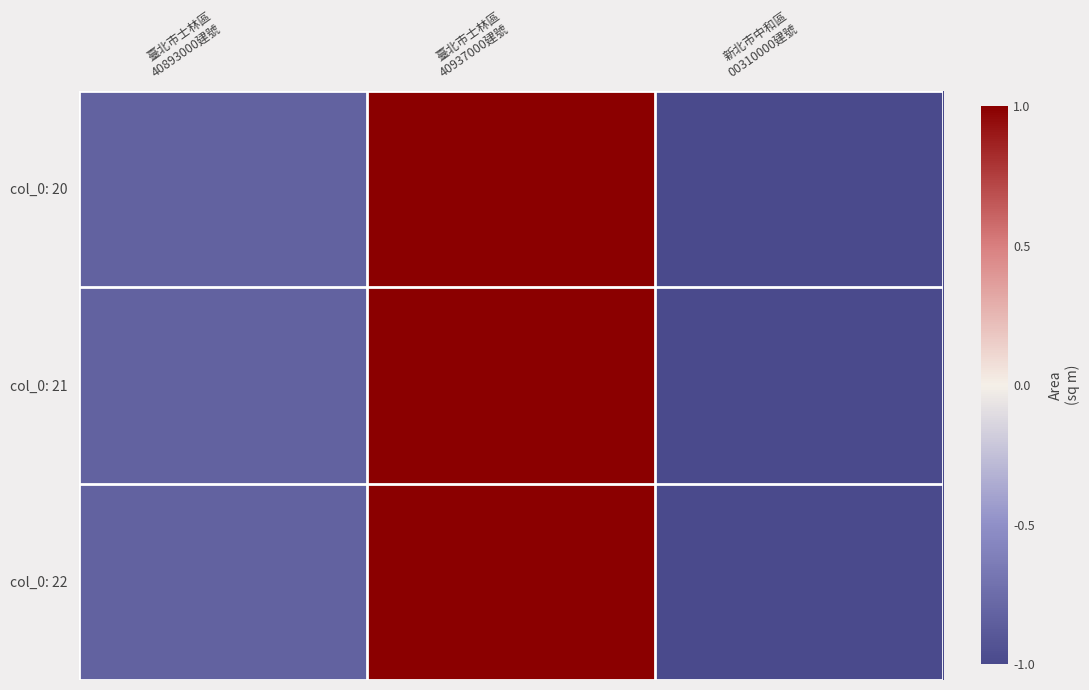

Between 臺北市士林區
40937000建號 and 新北市中和區
00310000建號, which is larger?

臺北市士林區
40937000建號